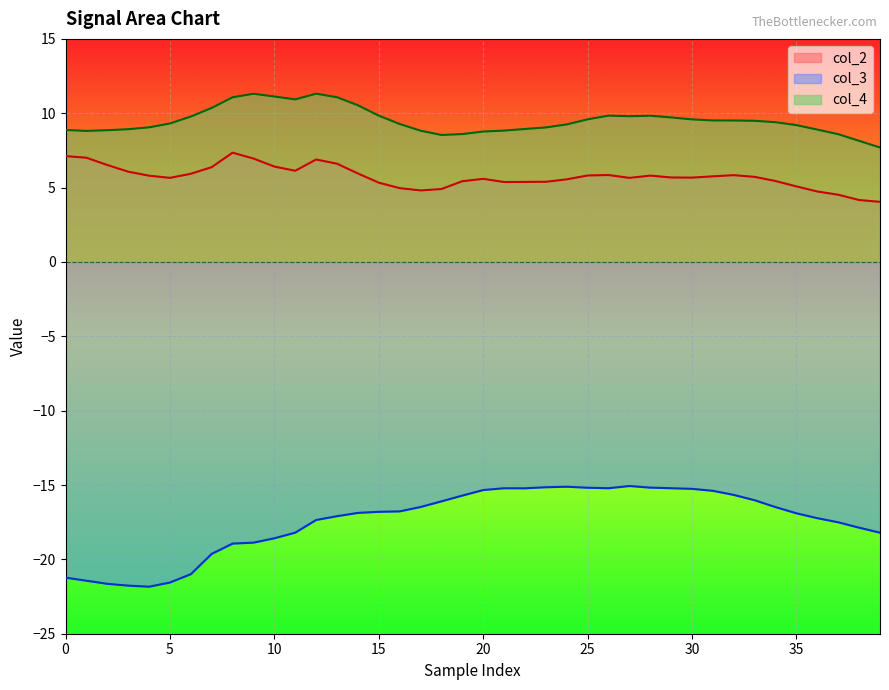

What is the label of the 21st point from the right?

19